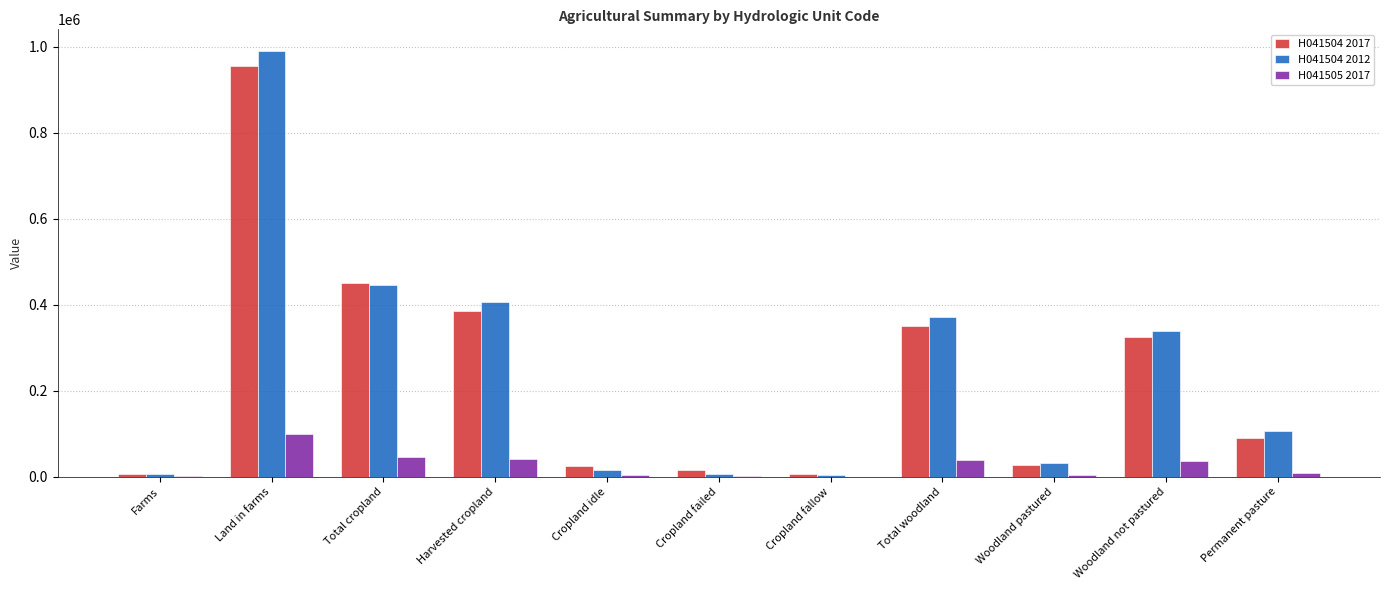

At which label does H041504 2012 reach its peak?

Land in farms